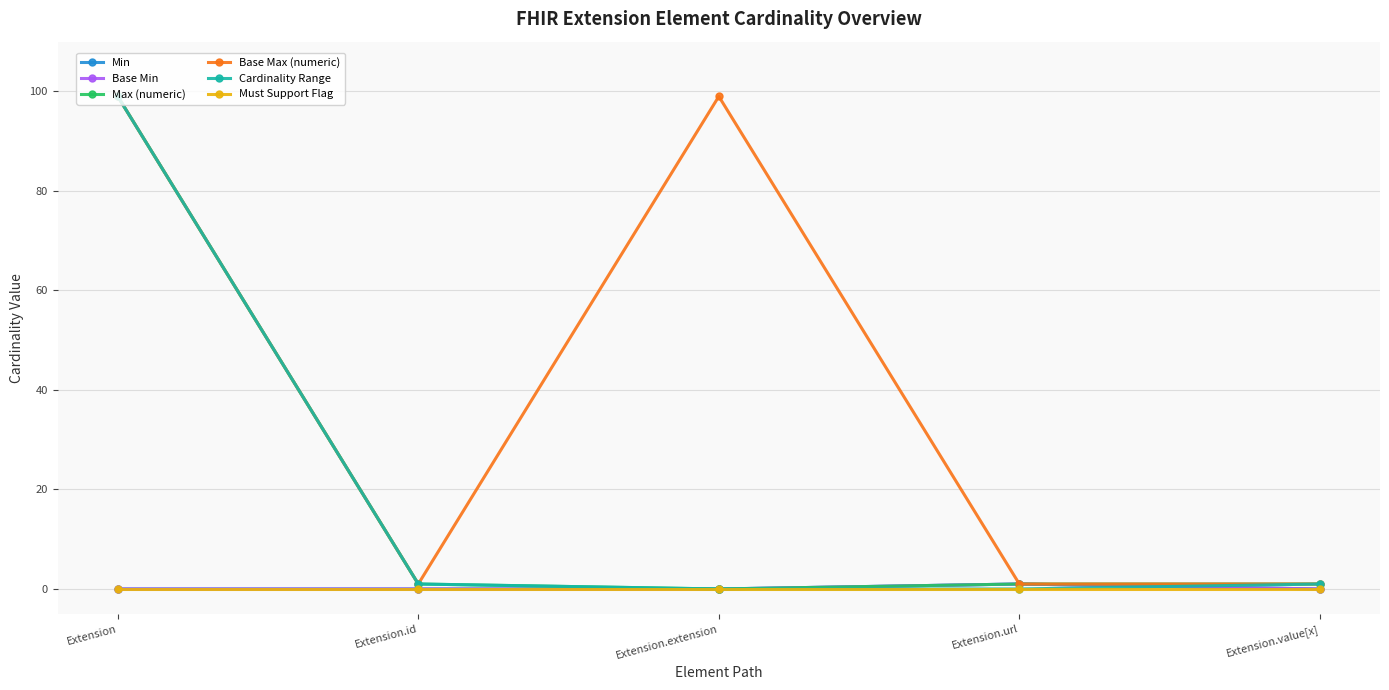

What is the spread (max minus min) of values at Extension.url?

1